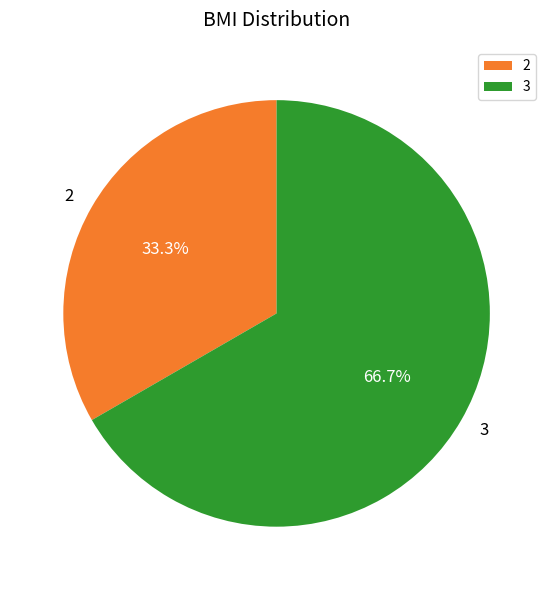

Between 3 and 2, which is larger?

3